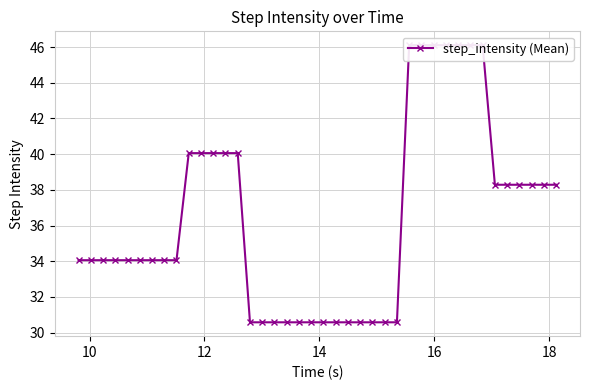

What is the value of the 38th point from the left?

38.3